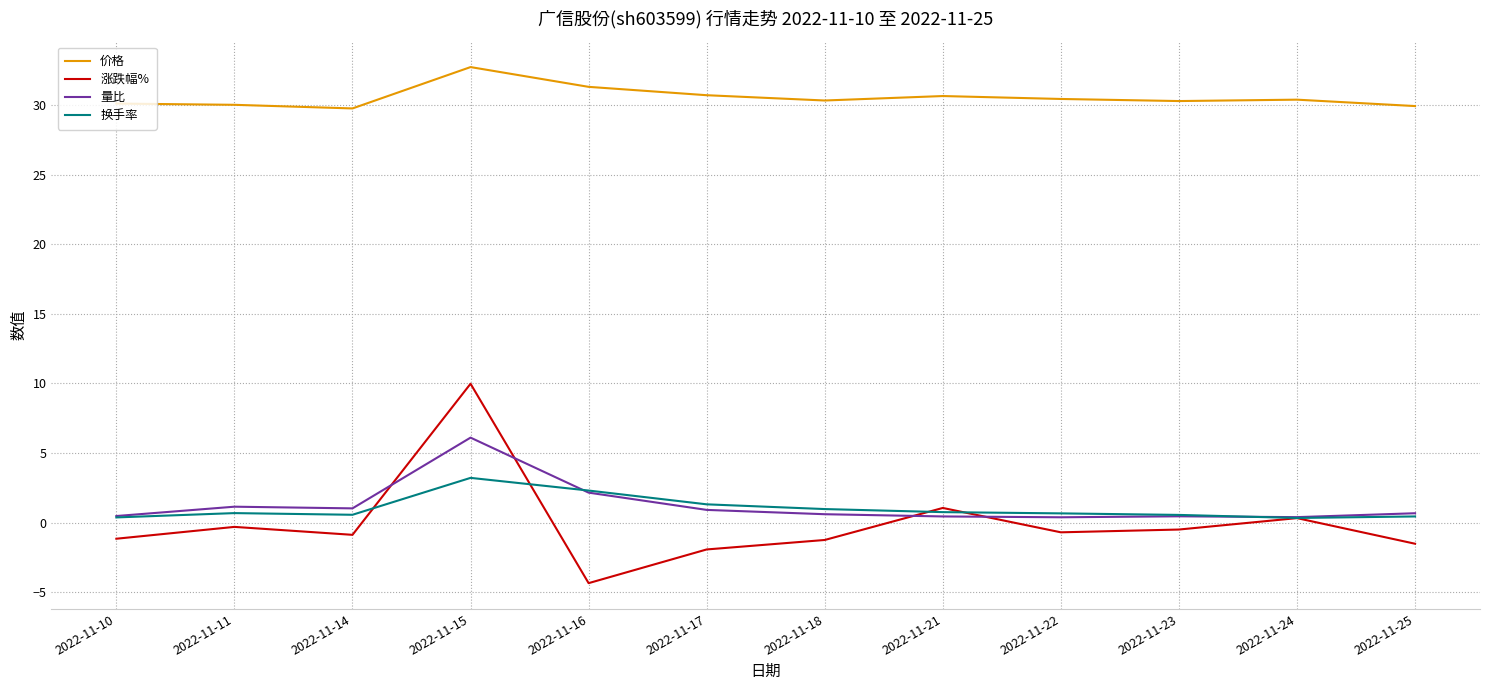

Which series has the largest total across all categories?

价格